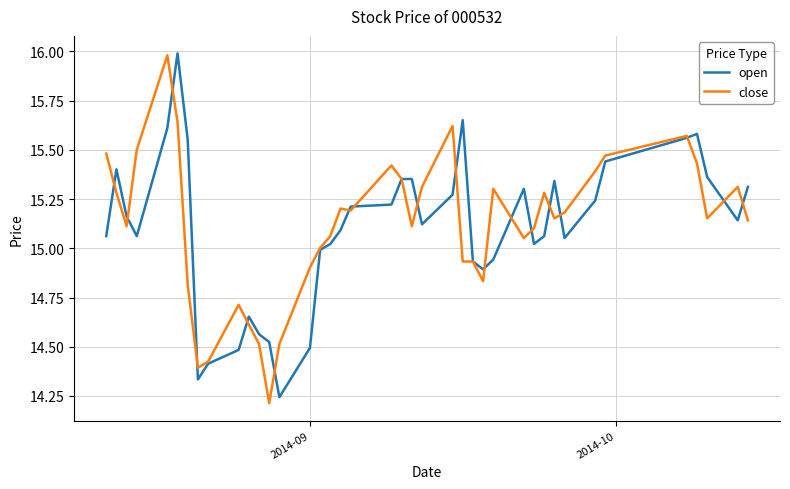

Which series has the widest spread of values?

close